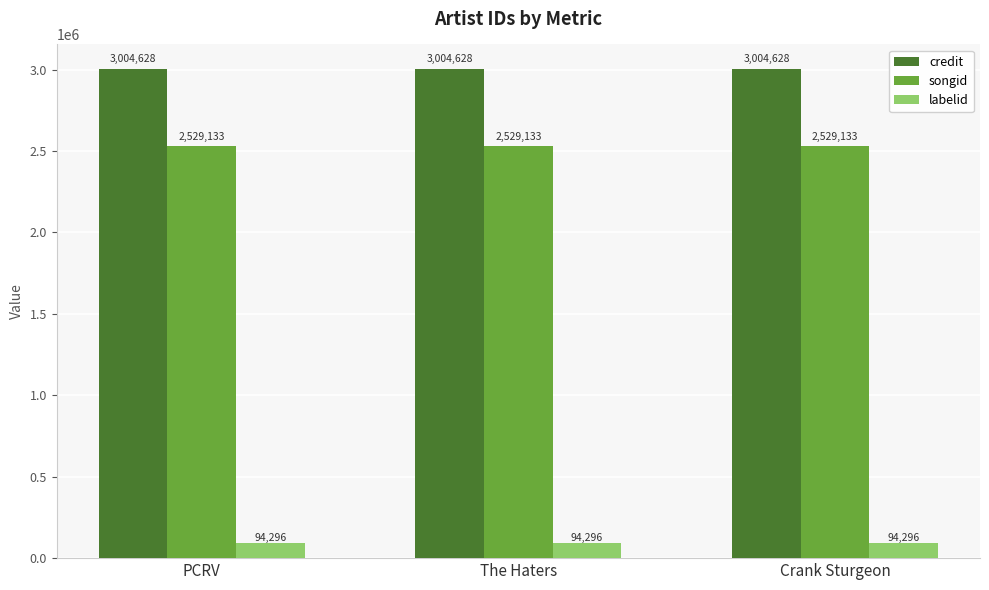

What is the difference between the highest and lowest values at The Haters?

2910332